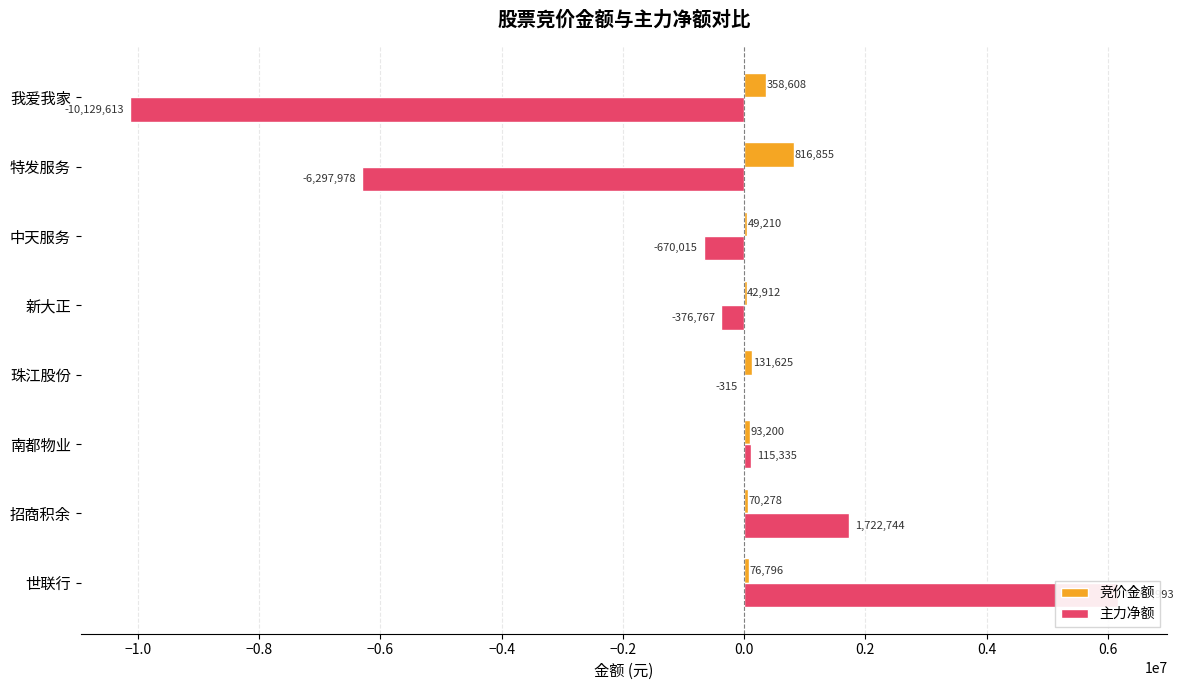

What is the difference between the maximum and second lowest values in the 竞价金额 series?

767645